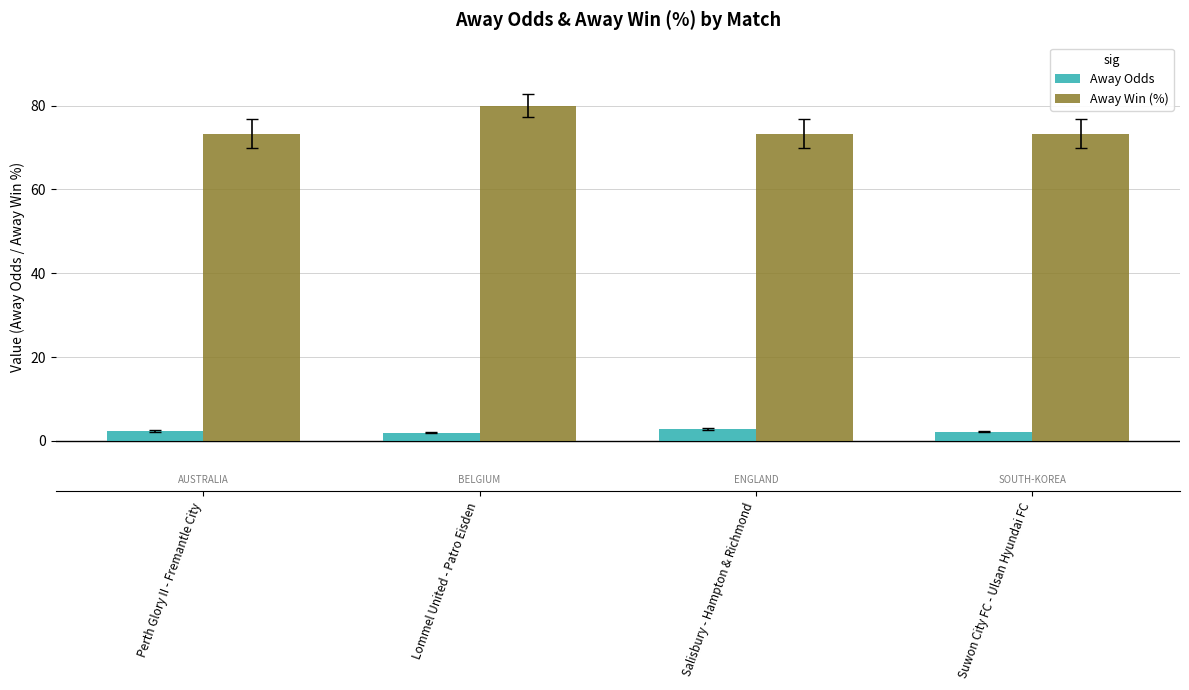

What is the difference between the maximum and minimum values in the Away Win (%) series?

6.7